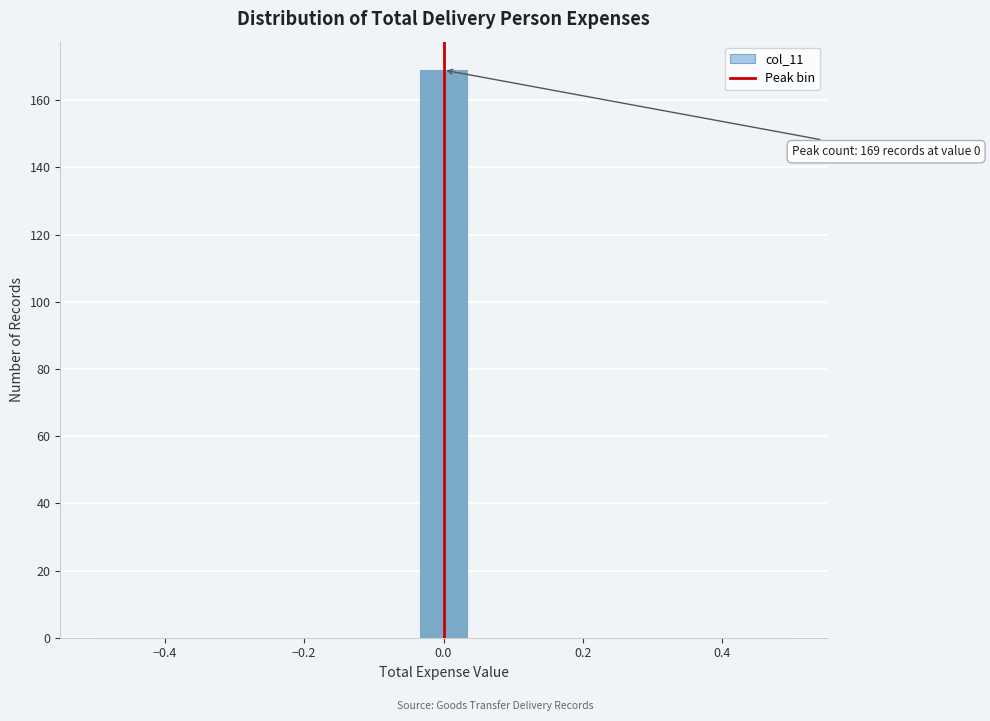

Read against the x-axis, roughly where is the centre of the tallest bar?

0.00